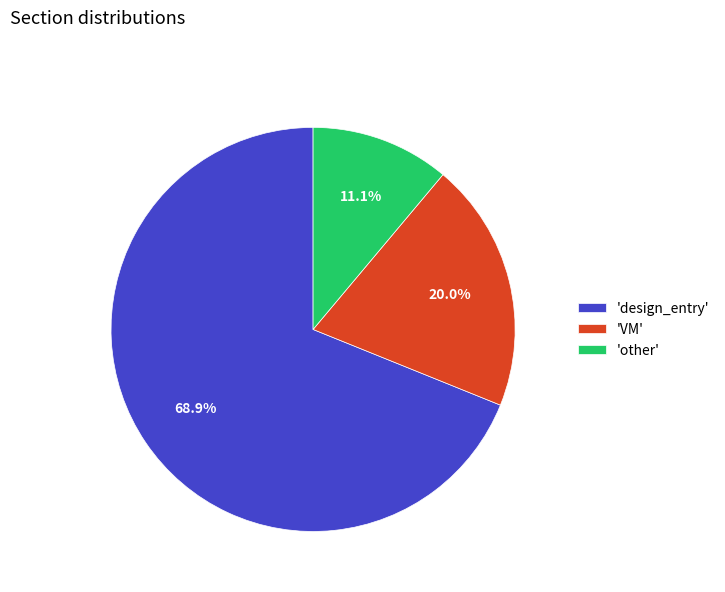

Rank the categories by value from highest to lowest.

'design_entry', 'VM', 'other'